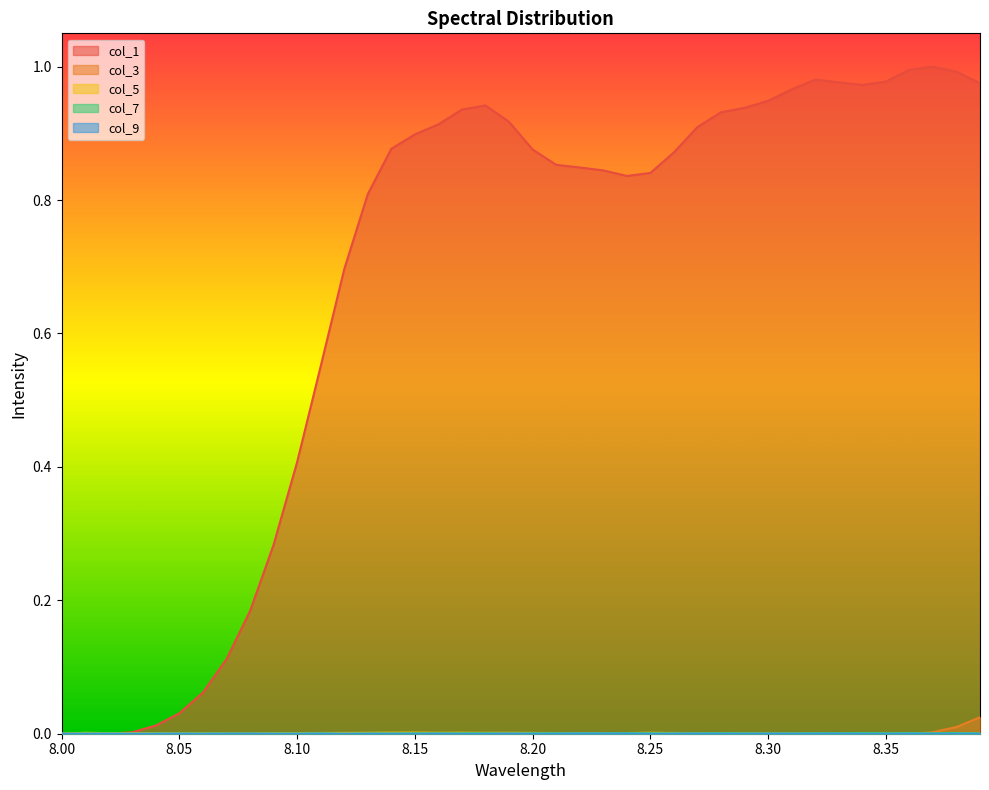

Which series has the largest total across all categories?

col_1